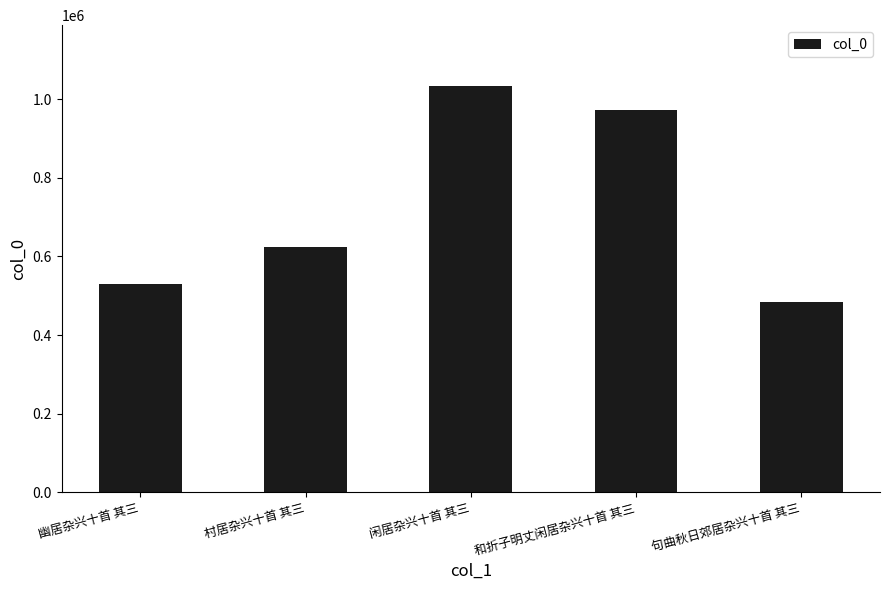

What is the sum of the values at 村居杂兴十首 其三 and 闲居杂兴十首 其三?

1656859